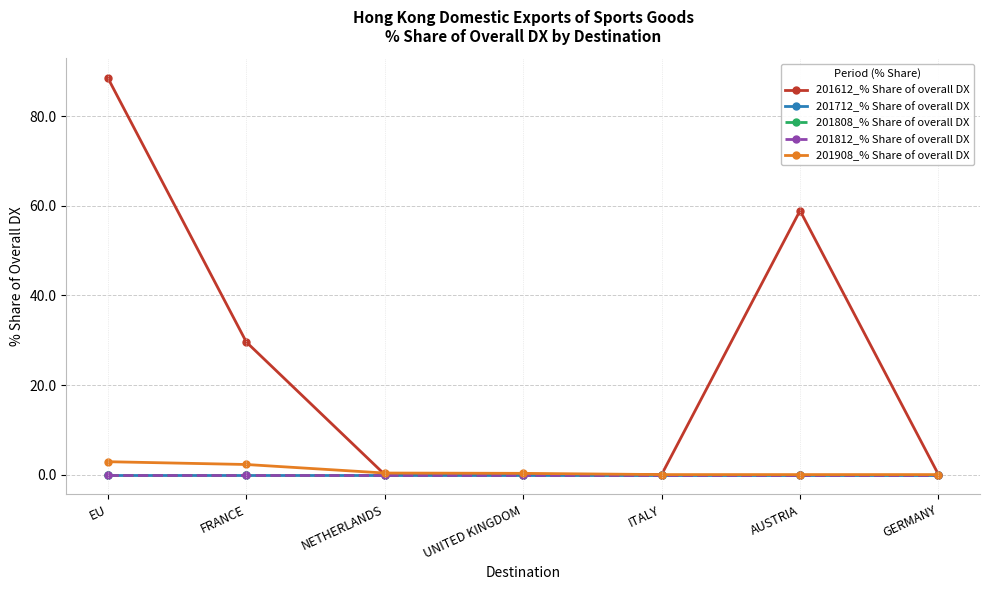

Is this an area chart (filled region under the line)?

No